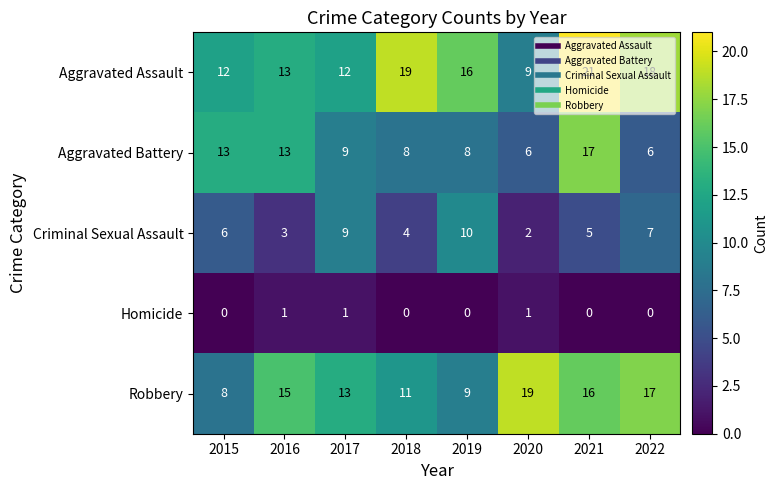

The value of Robbery at 2019 is 13. True or false?

False